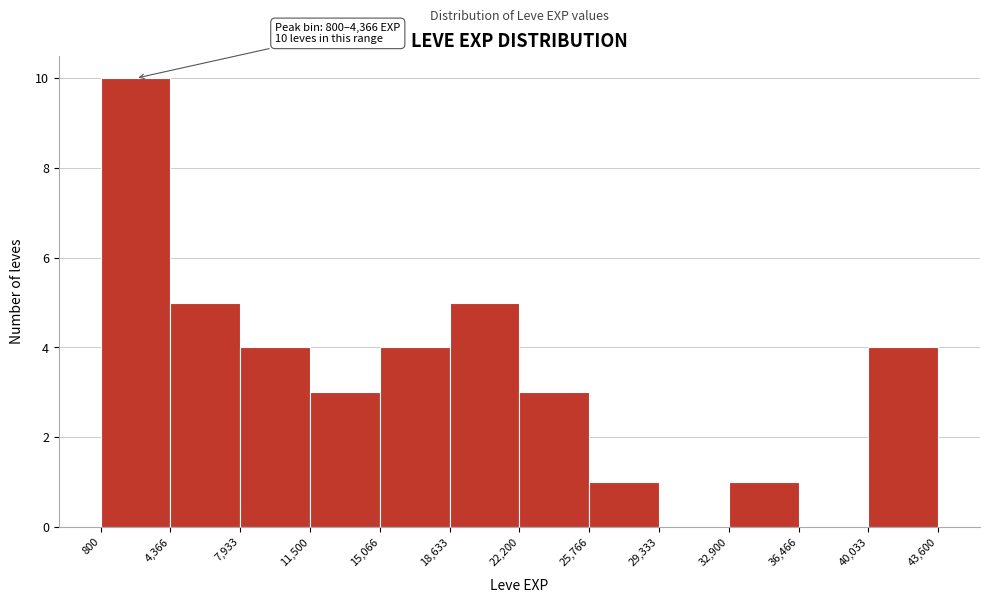

Over which range of the x-axis is the bar tallest?

800 to 4,366